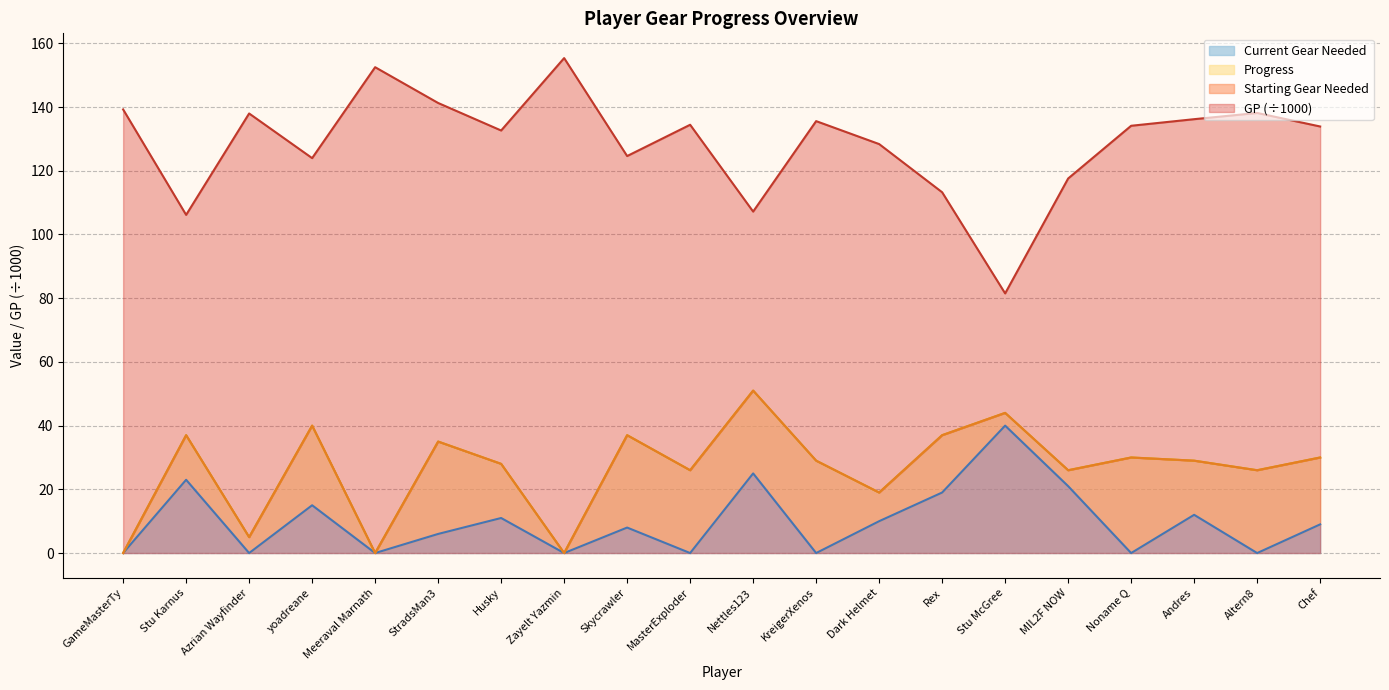

What is the label of the 19th point from the right?

Stu Karnus